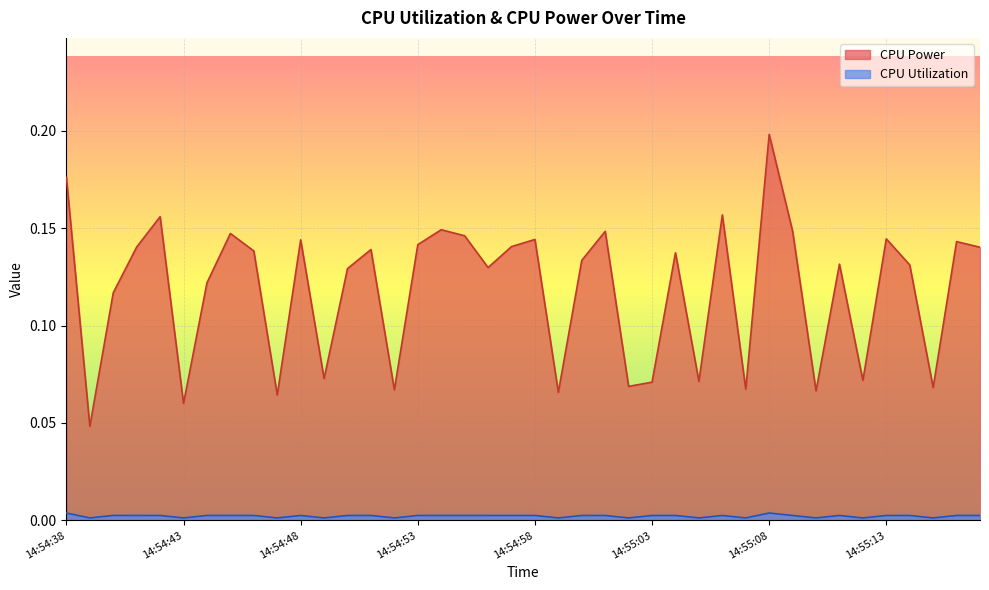

How many interior local peaks does the CPU Utilization series have?

10